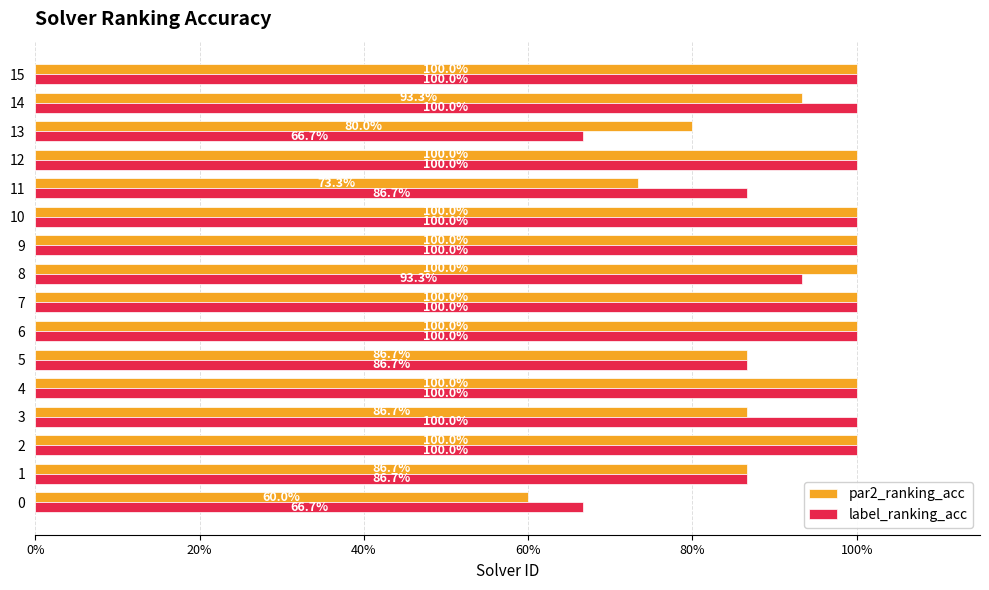

Rank the series by their maximum value, from lowest to highest.

par2_ranking_acc, label_ranking_acc